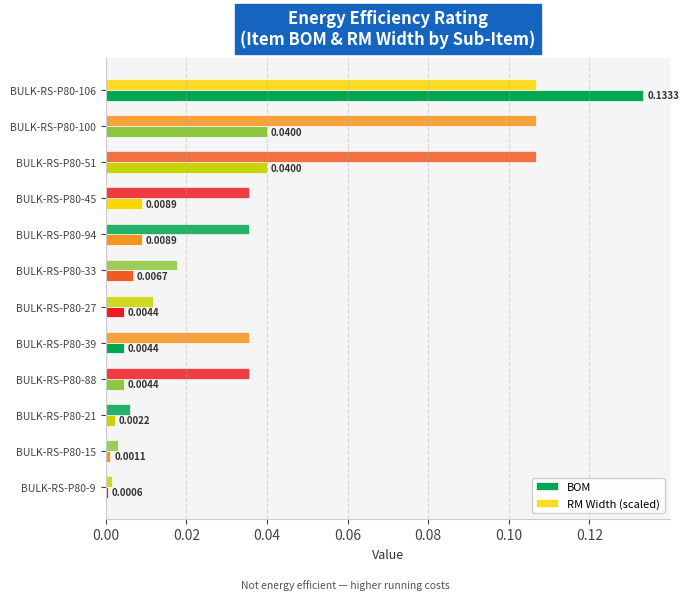

What is the value of the RM Width (scaled) bar at the 1st from the left?

0.1